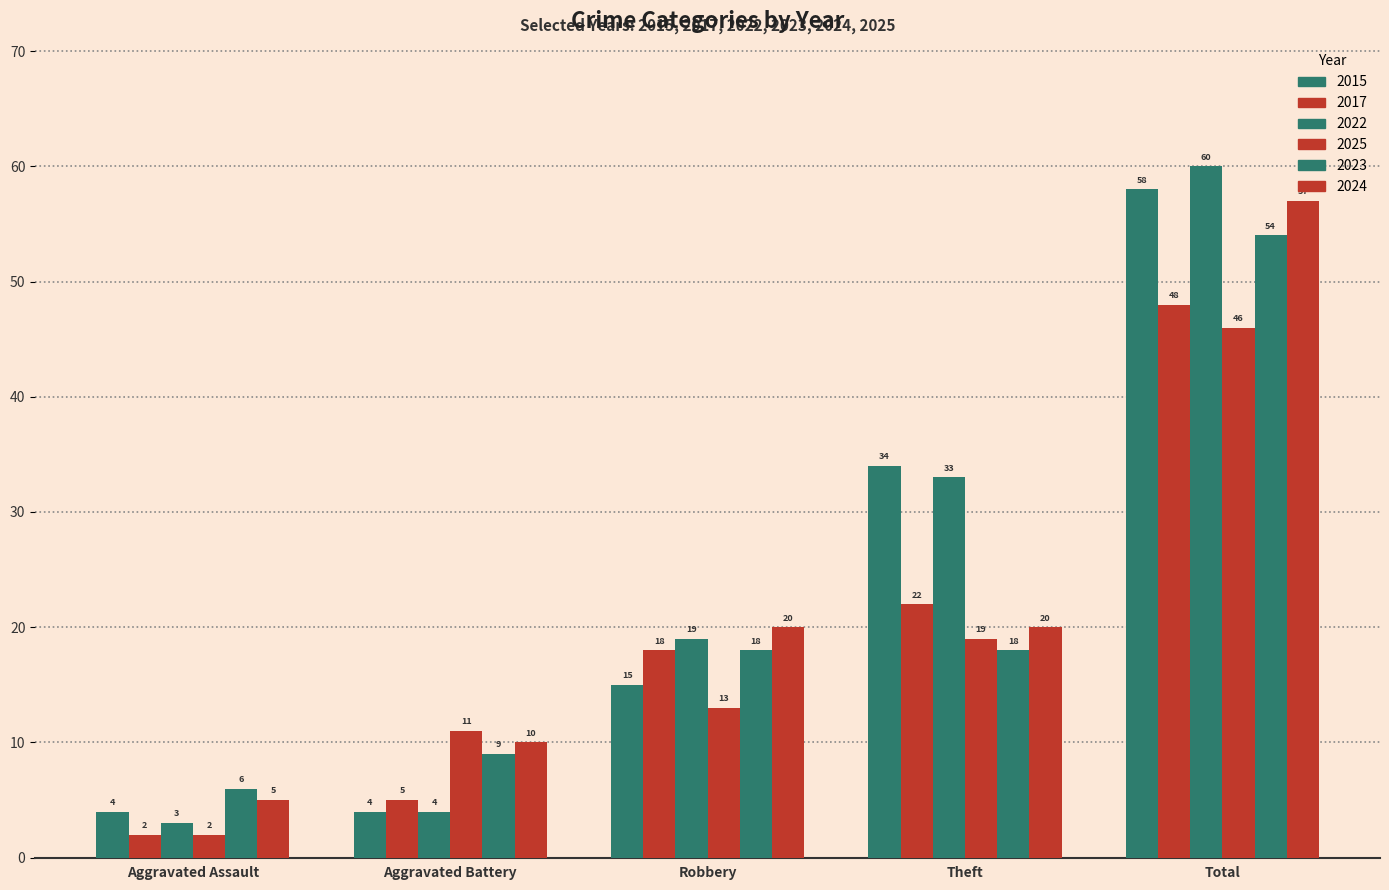

What is the difference between the maximum and minimum values in the 2017 series?

46